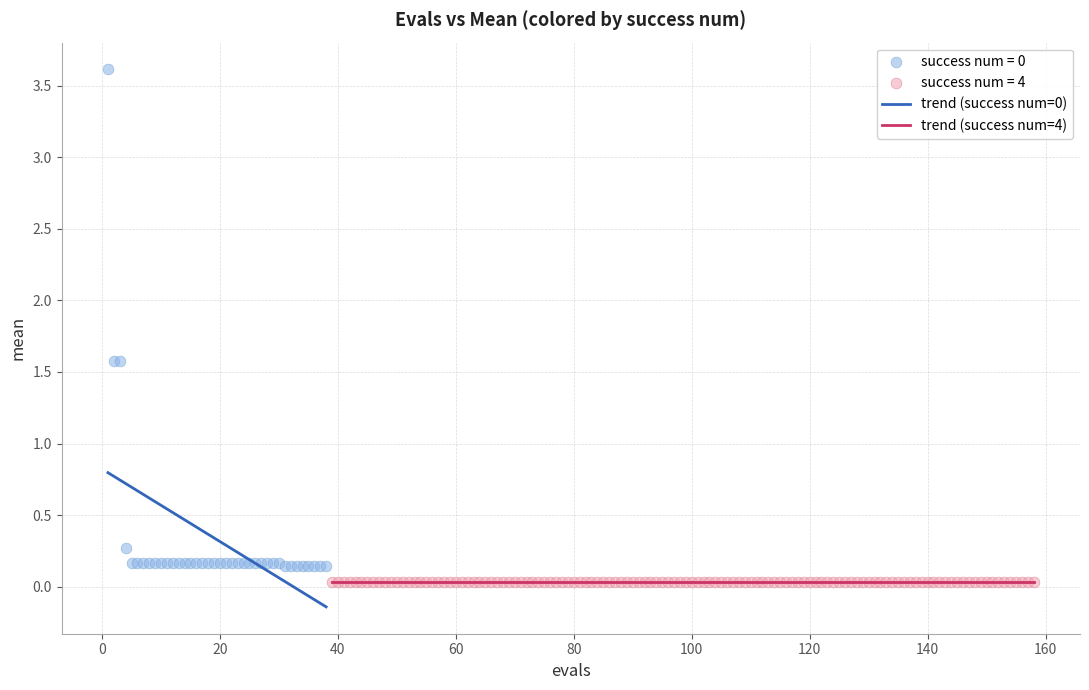

Which series reaches the minimum Y coordinate?

success num = 4